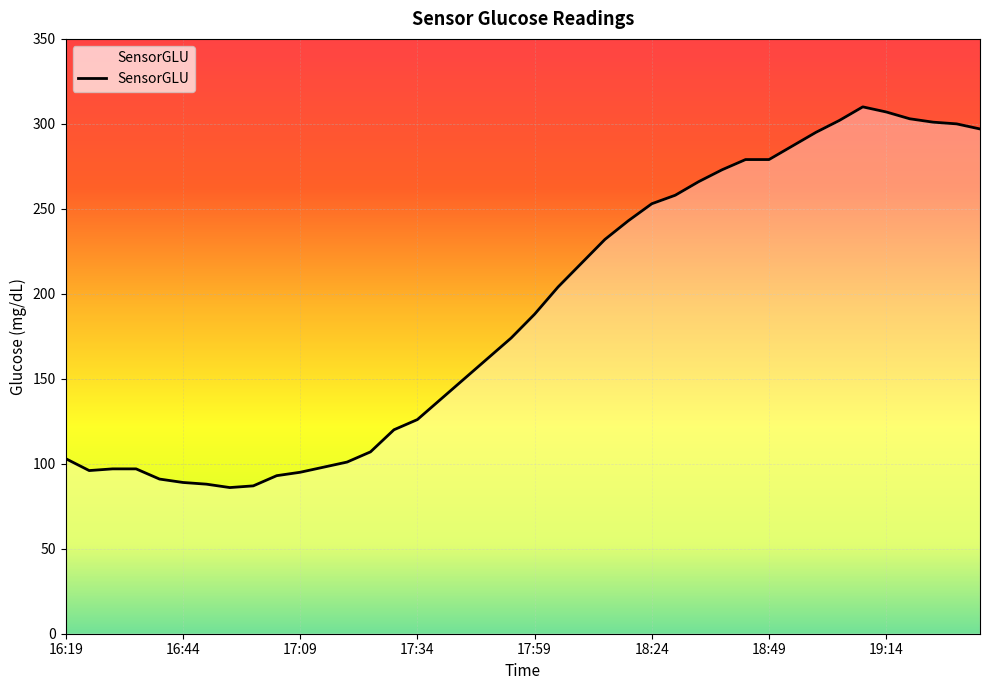

What is the maximum value shown in the chart?

310